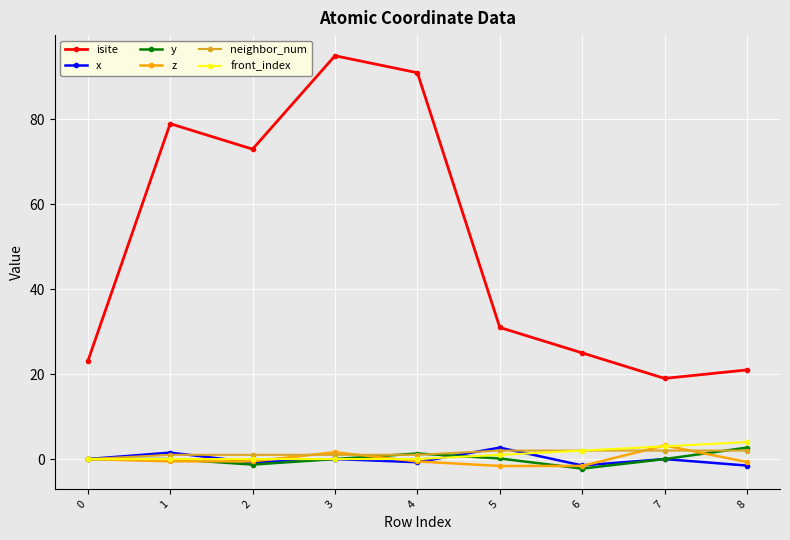

What is the maximum value shown in the chart?

95.0